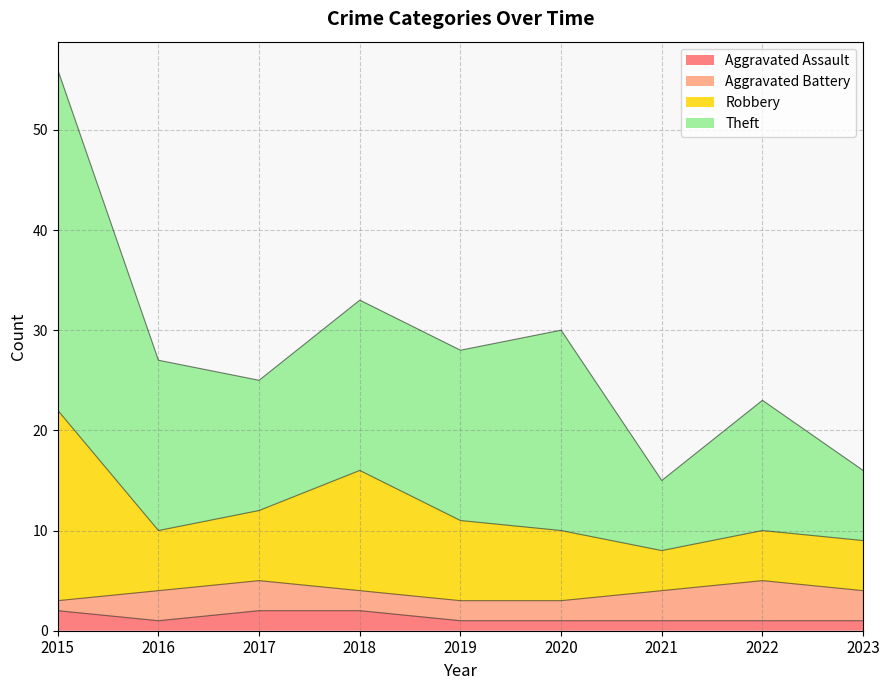

Which label corresponds to the smallest value in the chart?

2016